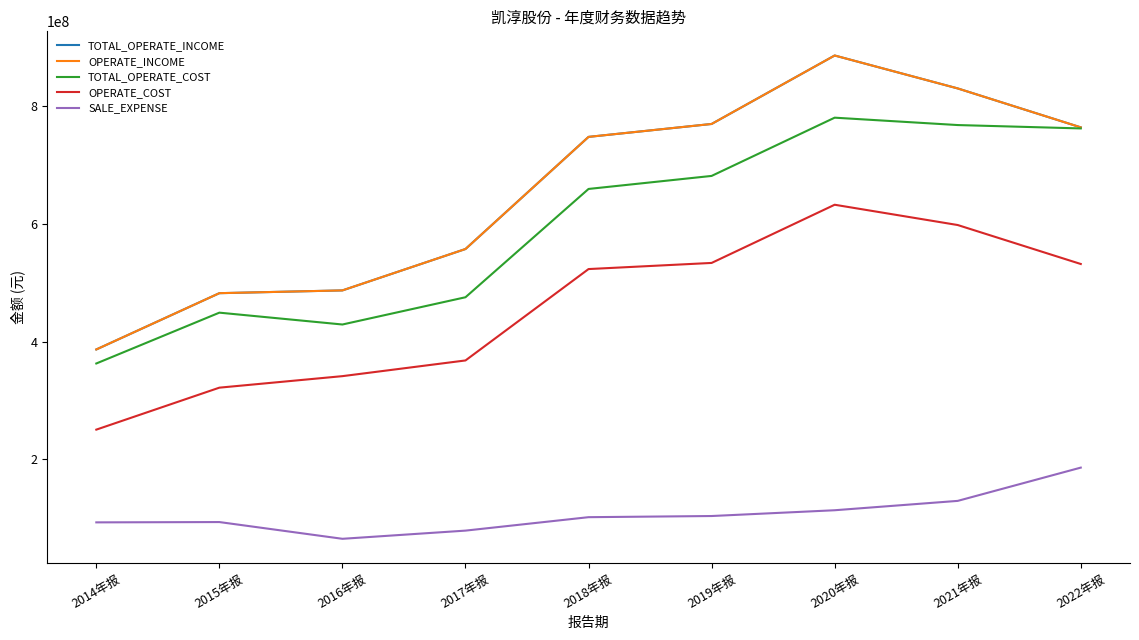

Which label corresponds to the smallest value in the chart?

2016年报